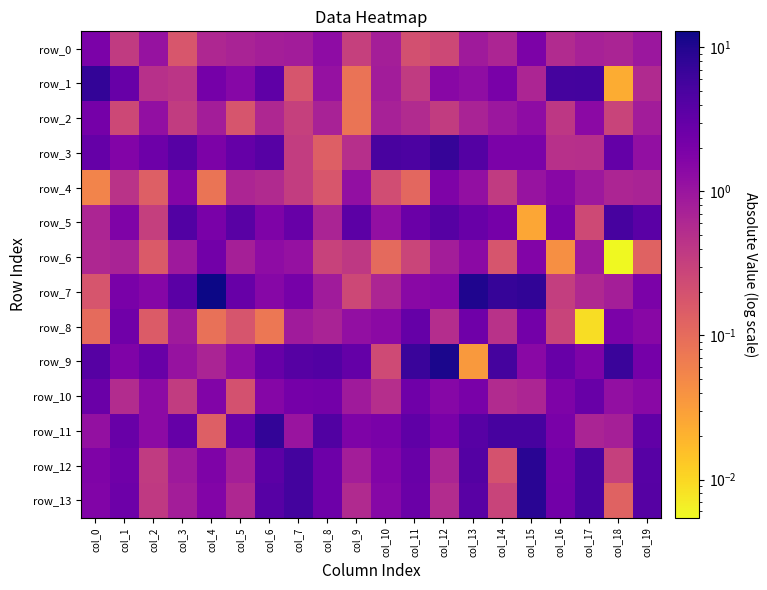

At how many categories does at least one series exceed 9?

3